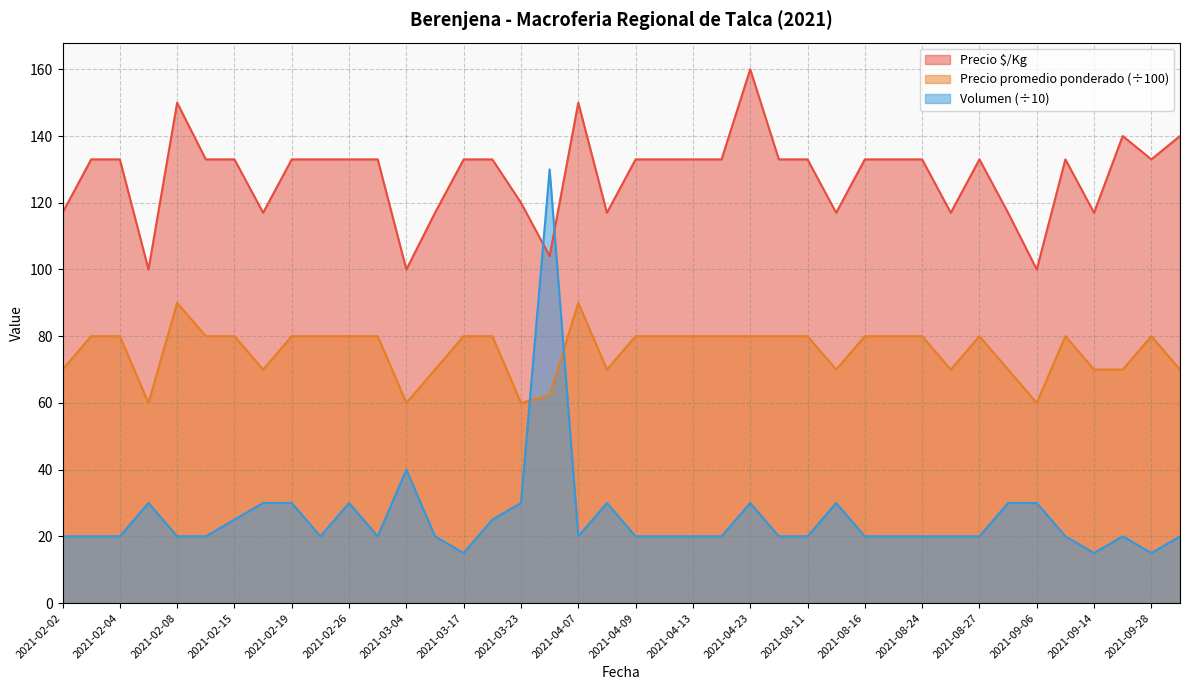

At which label does Precio $/Kg first exceed 133?

2021-02-08